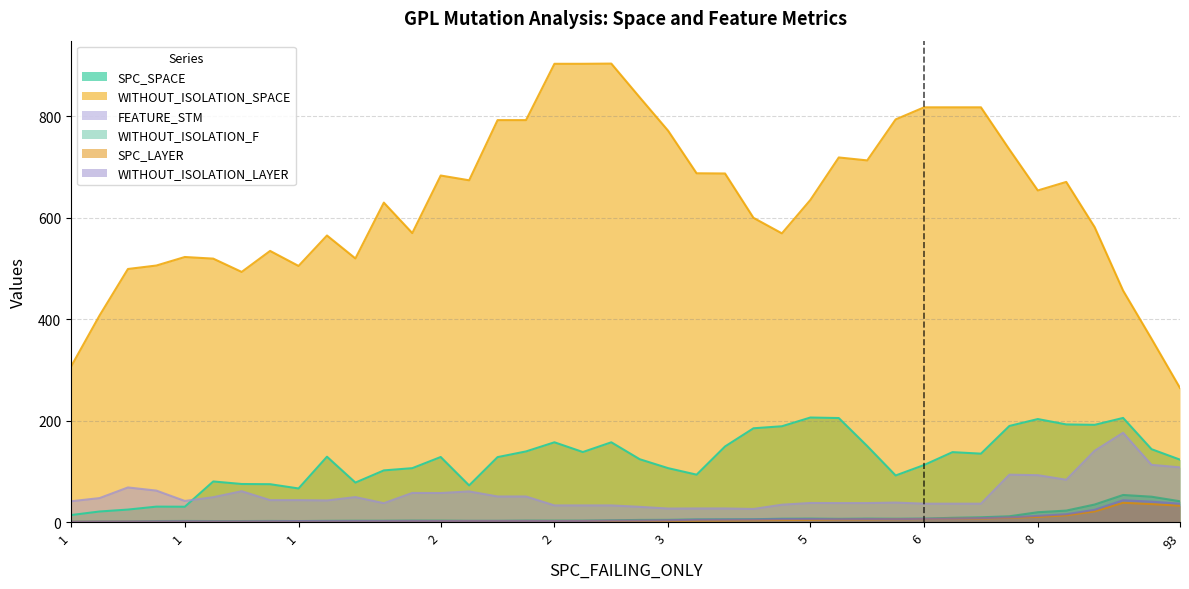

List the series in order of their peak value, highest first.

WITHOUT_ISOLATION_SPACE, SPC_SPACE, FEATURE_STM, WITHOUT_ISOLATION_F, WITHOUT_ISOLATION_LAYER, SPC_LAYER